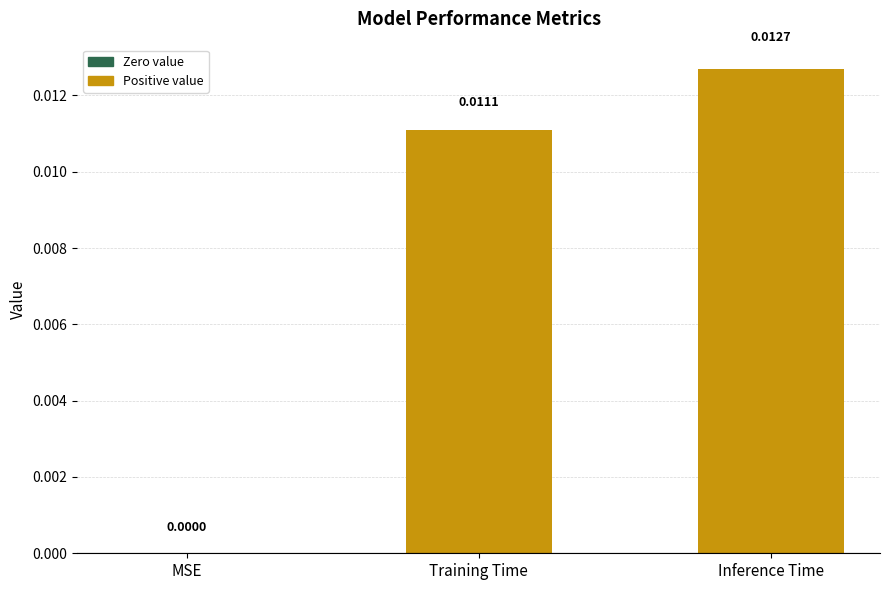

How many data points does each series have?

3